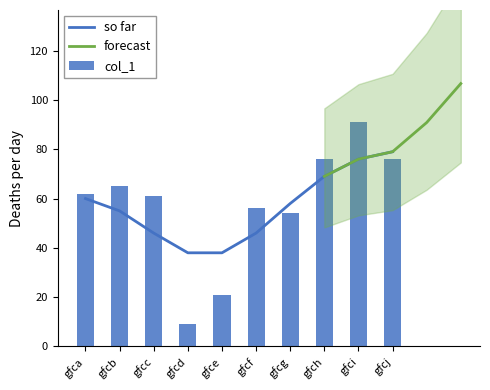

What is the minimum value shown in the chart?

9